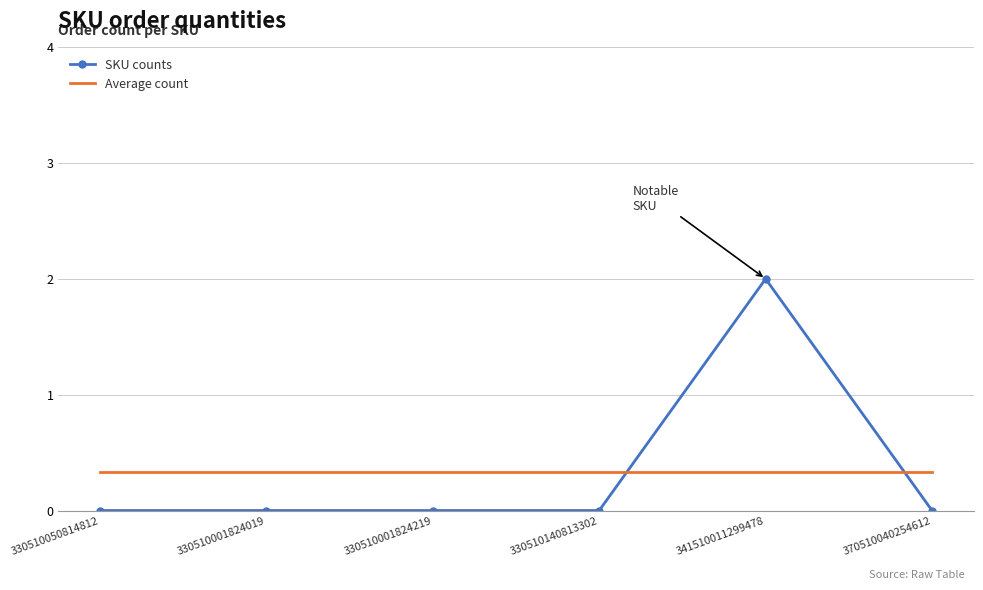

What is the total value across all series at 370510040254612?

0.3